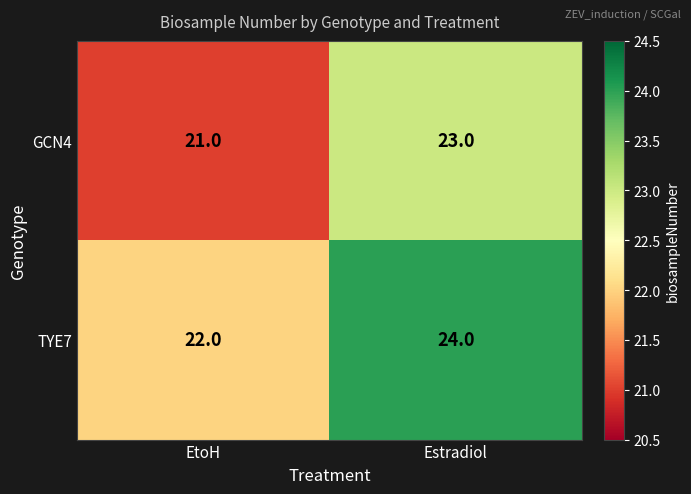

Reading left to right, extract all data points from this chart.

GCN4: 21	23
TYE7: 22	24